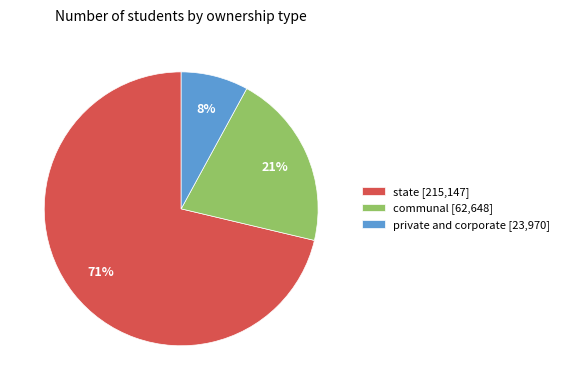

To the nearest percent, what is the average slice percentage?

33%